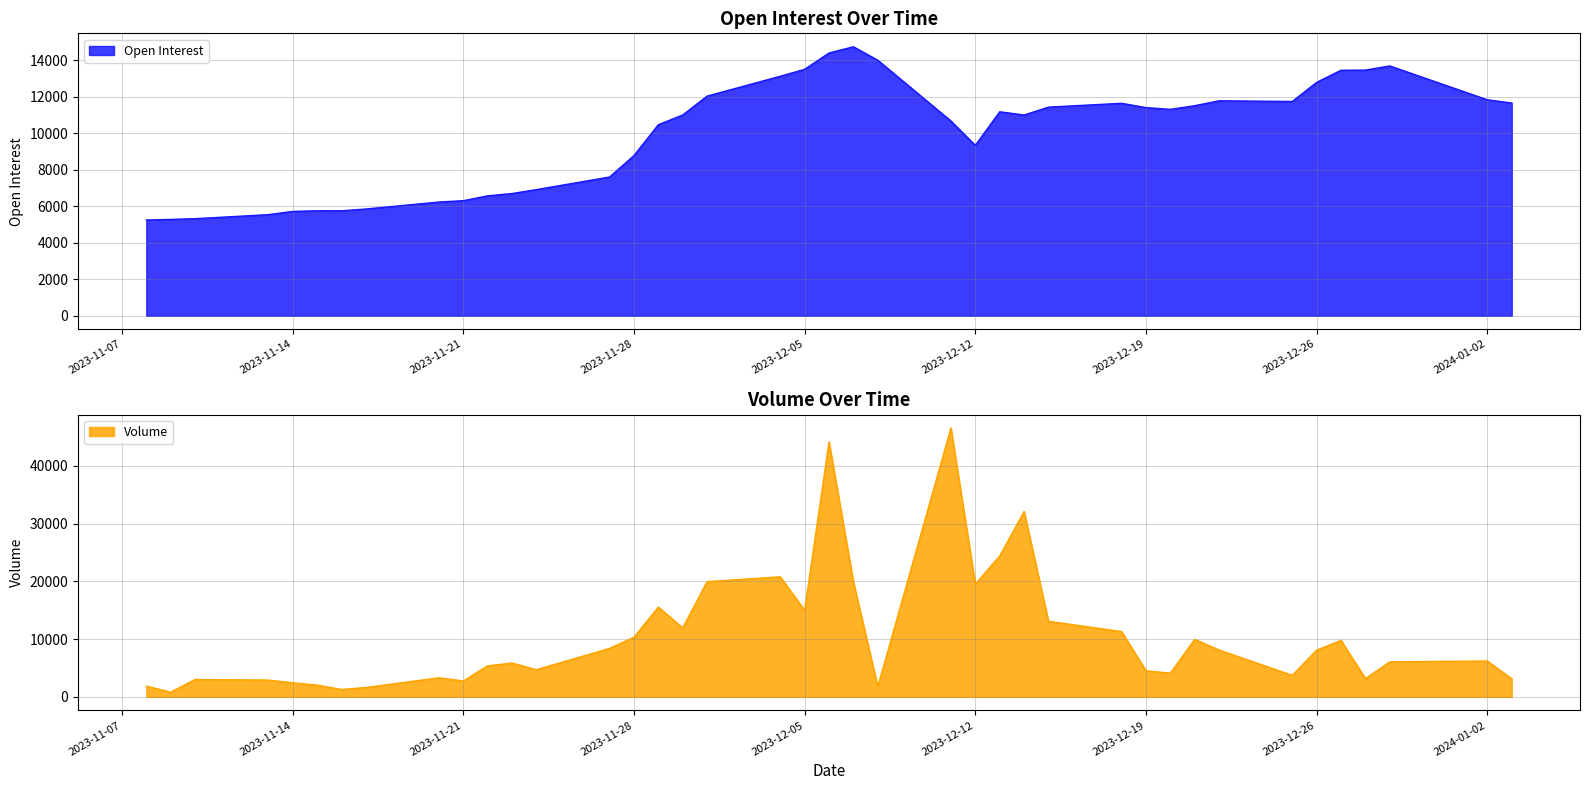

What is the label of the 23rd point from the right?

Dec 01, 2023